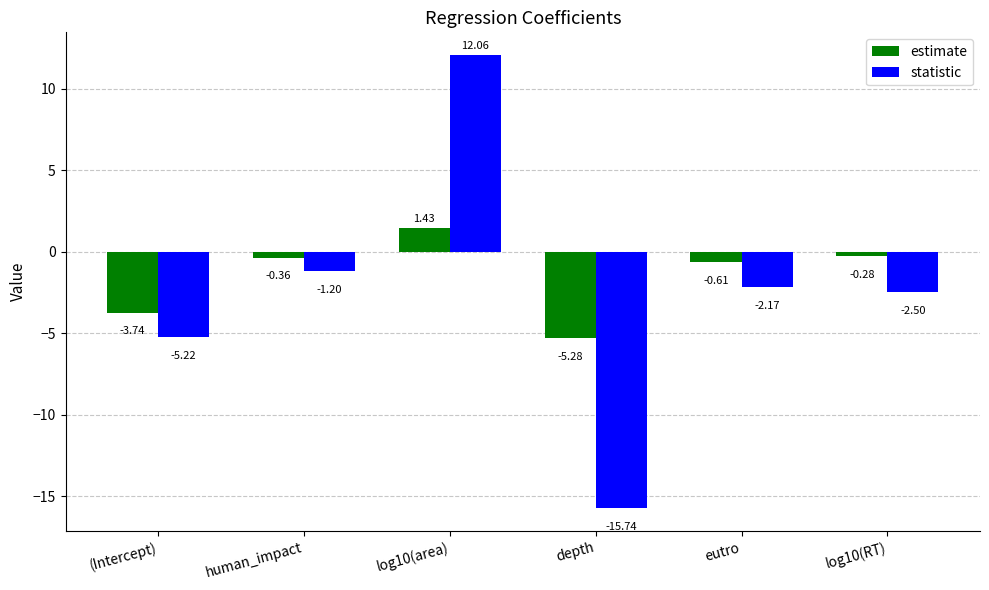

List the series in order of their overall mean, lowest first.

statistic, estimate